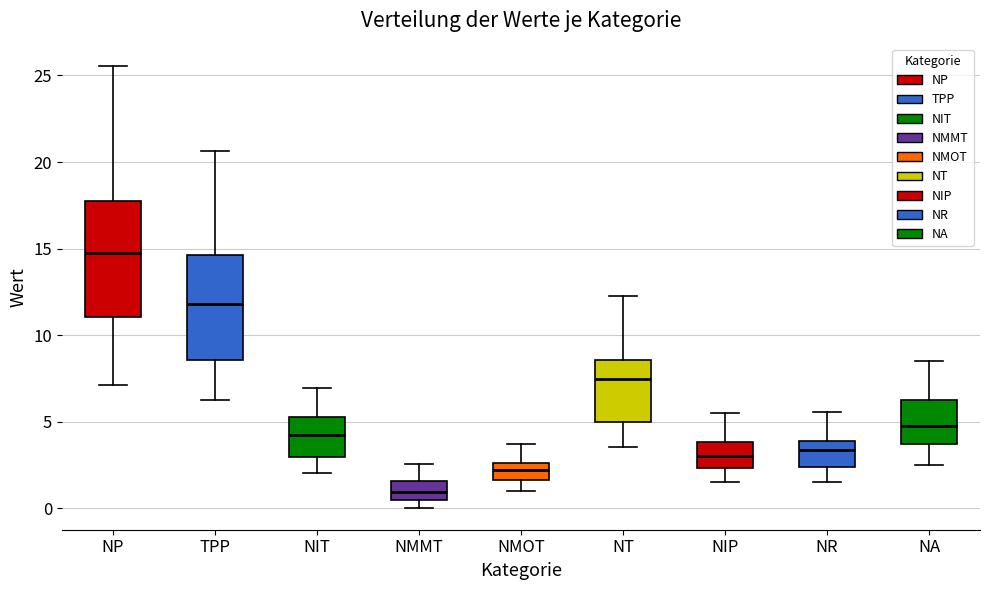

Which box has the lowest median line?

NMMT